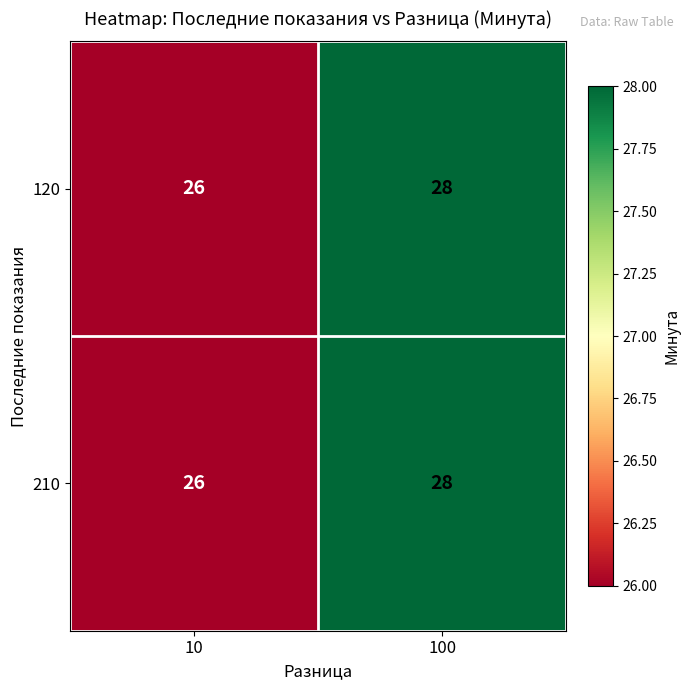

What is the total value across all series at 10?

52